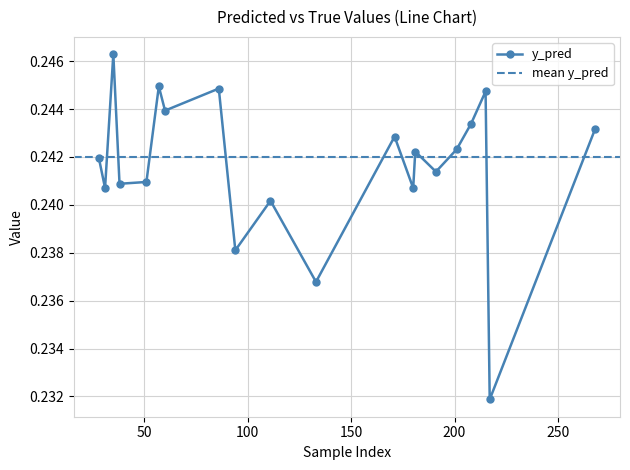

Reading left to right, extract all data points from this chart.

28=0.2	31=0.2	35=0.2	38=0.2	51=0.2	57=0.2	60=0.2	86=0.2	94=0.2	111=0.2	133=0.2	171=0.2	180=0.2	181=0.2	191=0.2	201=0.2	208=0.2	215=0.2	217=0.2	268=0.2